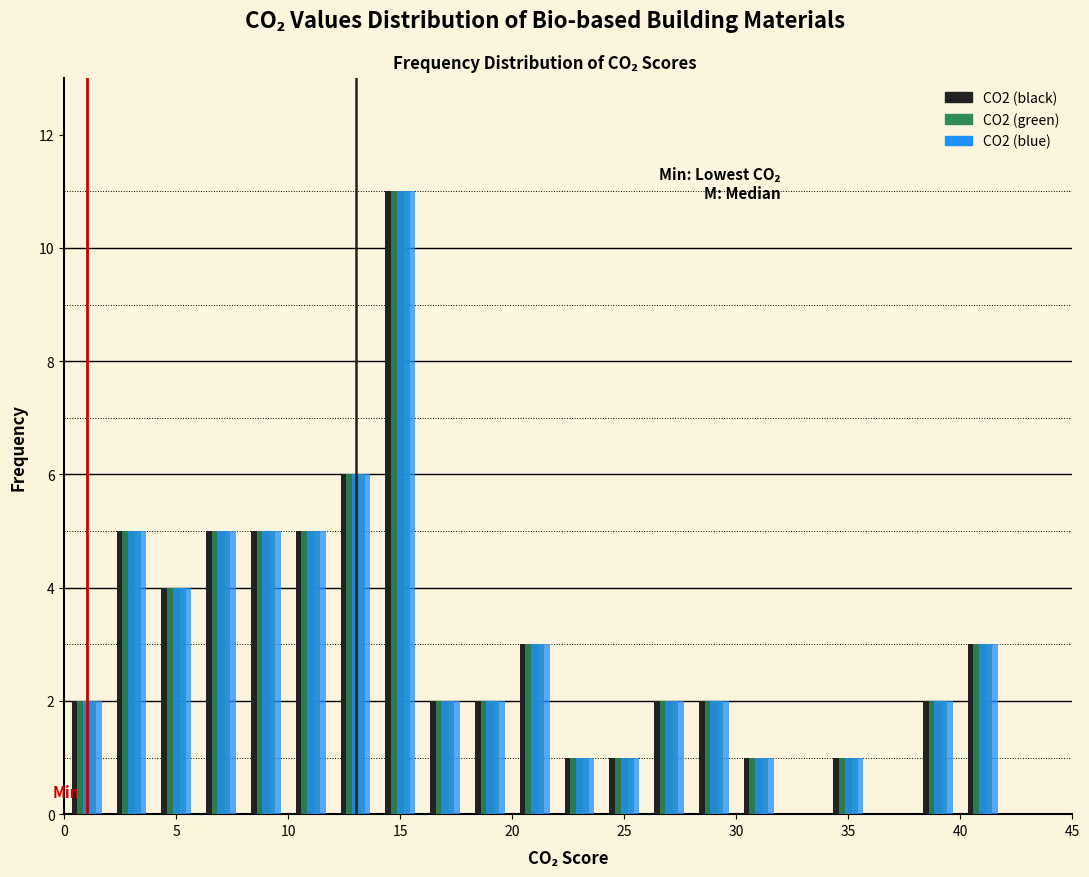

Reading left to right, list every range on the x-axis with the height of the bar of each series over it. The values are not printed on the chart, so give them approximately, as read against the axis.

0 to 2: CO2 (black)=2	CO2 (green)=2	CO2 (blue)=2
2 to 4: CO2 (black)=5	CO2 (green)=5	CO2 (blue)=5
4 to 6: CO2 (black)=4	CO2 (green)=4	CO2 (blue)=4
6 to 8: CO2 (black)=5	CO2 (green)=5	CO2 (blue)=5
8 to 10: CO2 (black)=5	CO2 (green)=5	CO2 (blue)=5
10 to 12: CO2 (black)=5	CO2 (green)=5	CO2 (blue)=5
12 to 14: CO2 (black)=6	CO2 (green)=6	CO2 (blue)=6
14 to 16: CO2 (black)=11	CO2 (green)=11	CO2 (blue)=11
16 to 18: CO2 (black)=2	CO2 (green)=2	CO2 (blue)=2
18 to 20: CO2 (black)=2	CO2 (green)=2	CO2 (blue)=2
20 to 22: CO2 (black)=3	CO2 (green)=3	CO2 (blue)=3
22 to 24: CO2 (black)=1	CO2 (green)=1	CO2 (blue)=1
24 to 26: CO2 (black)=1	CO2 (green)=1	CO2 (blue)=1
26 to 28: CO2 (black)=2	CO2 (green)=2	CO2 (blue)=2
28 to 30: CO2 (black)=2	CO2 (green)=2	CO2 (blue)=2
30 to 32: CO2 (black)=1	CO2 (green)=1	CO2 (blue)=1
32 to 34: CO2 (black)=0	CO2 (green)=0	CO2 (blue)=0
34 to 36: CO2 (black)=1	CO2 (green)=1	CO2 (blue)=1
36 to 38: CO2 (black)=0	CO2 (green)=0	CO2 (blue)=0
38 to 40: CO2 (black)=2	CO2 (green)=2	CO2 (blue)=2
40 to 42: CO2 (black)=3	CO2 (green)=3	CO2 (blue)=3